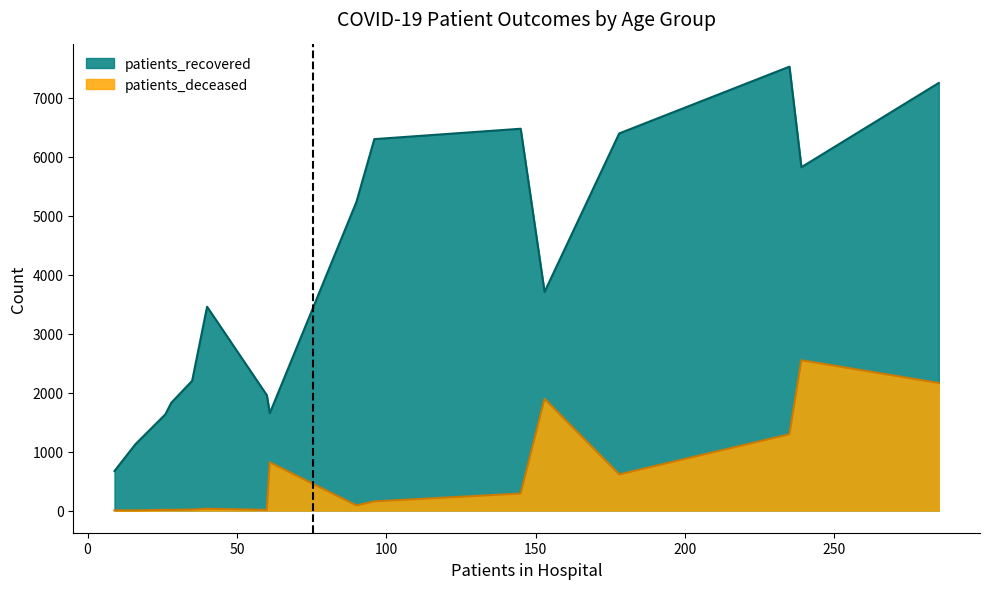

How many lines are shown in the chart?

2